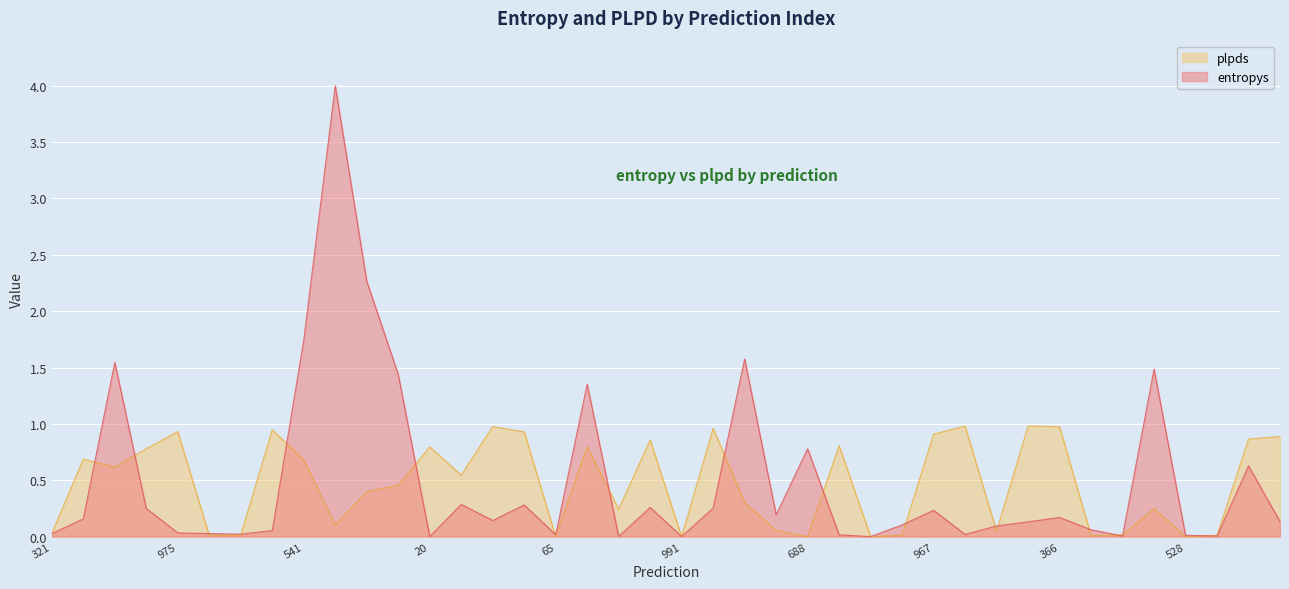

What is the total value across all series at 321?

0.1